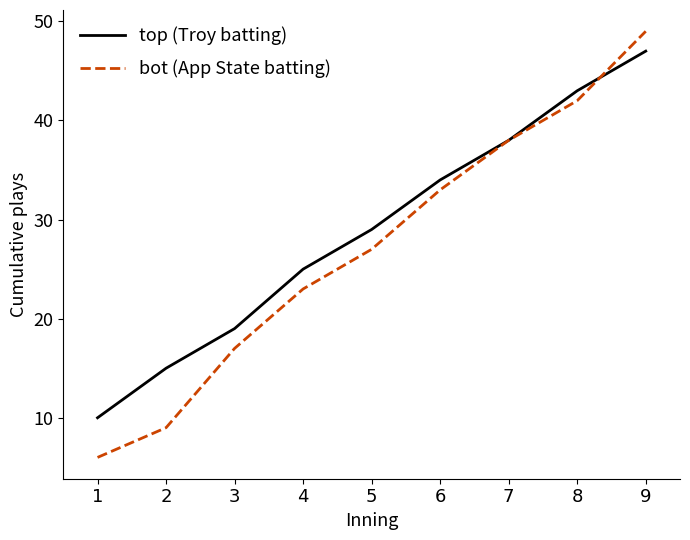

Which category has the highest value across all series?

9